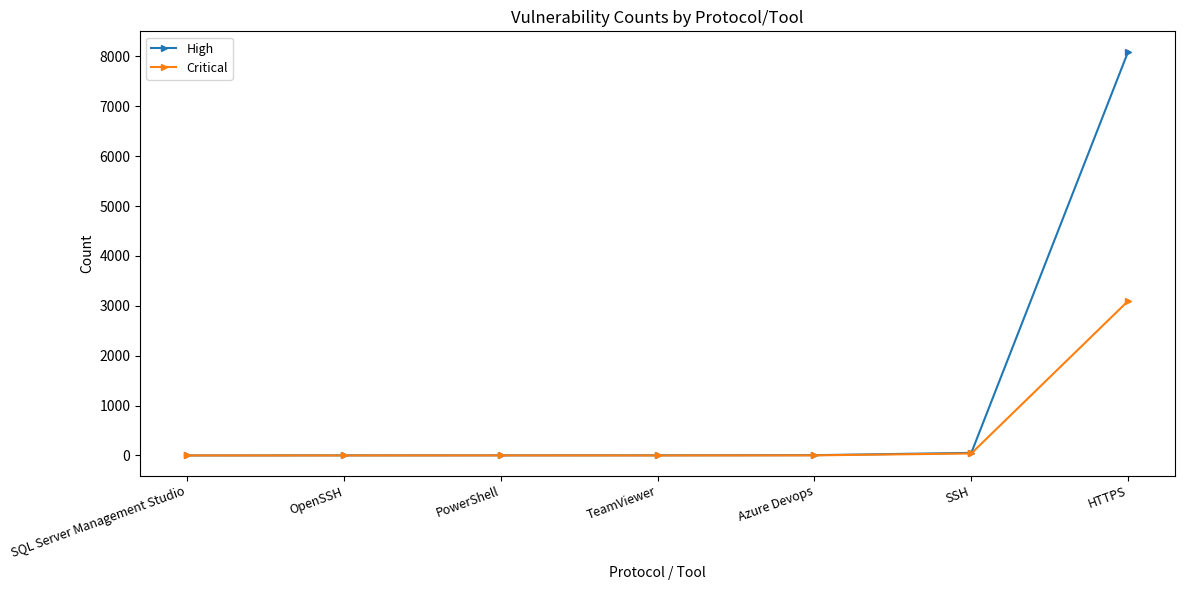

List the series in order of their peak value, highest first.

High, Critical